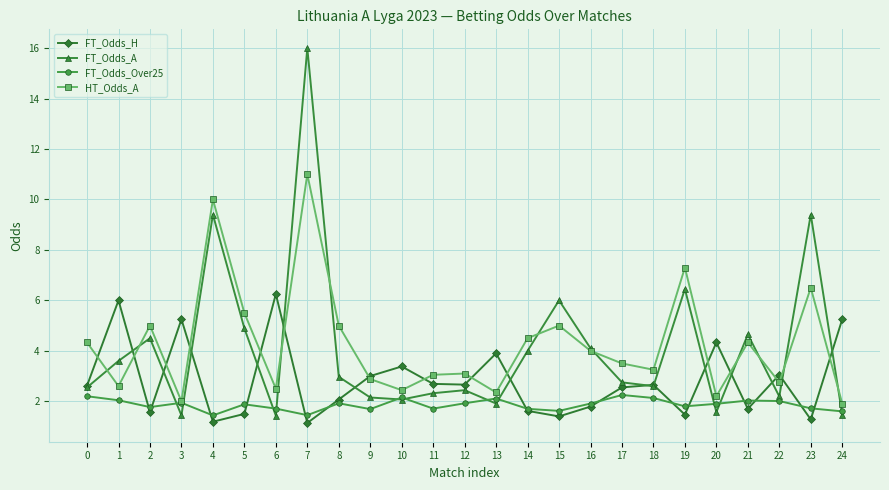

Does the chart have visible grid lines?

Yes